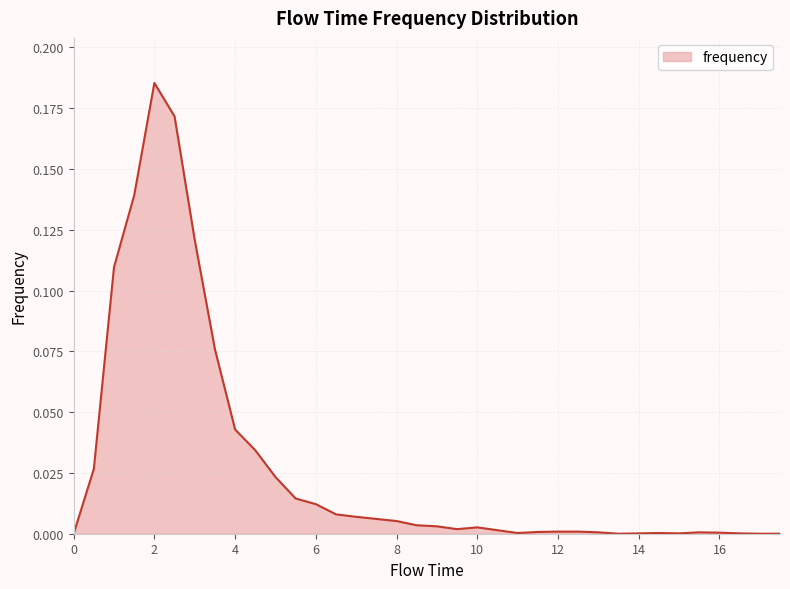

What is the greatest value displayed?

0.2